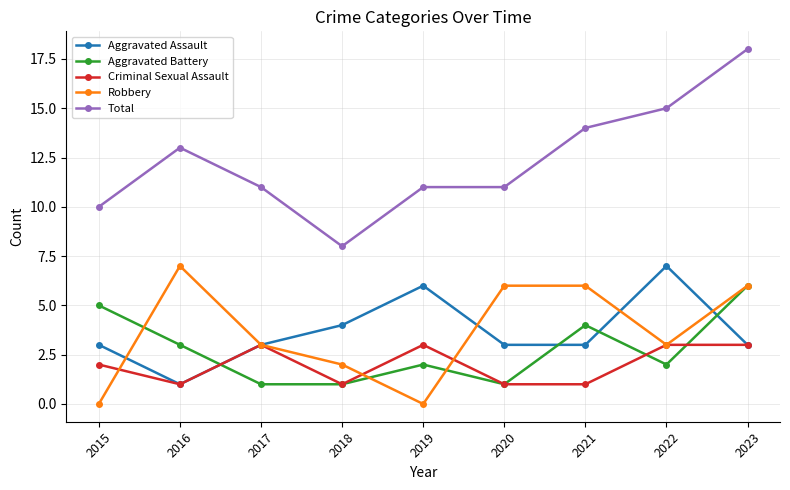

What value does the Aggravated Assault series have at 2023?

3